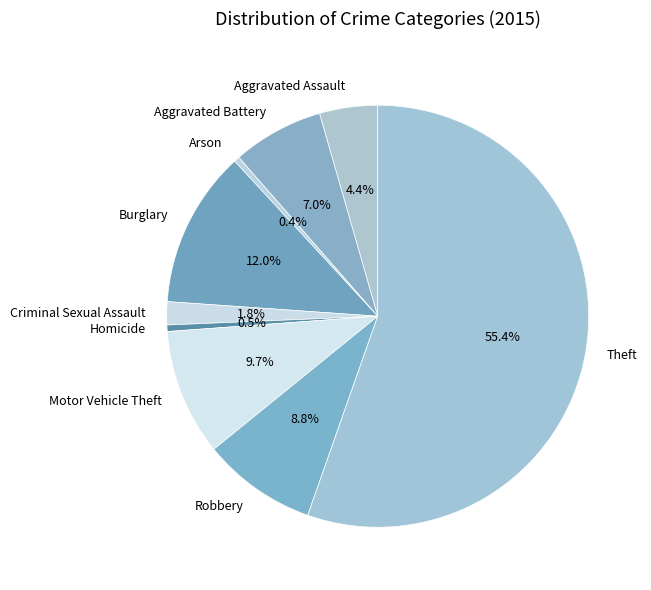

Does Criminal Sexual Assault account for over 50% of the chart?

No